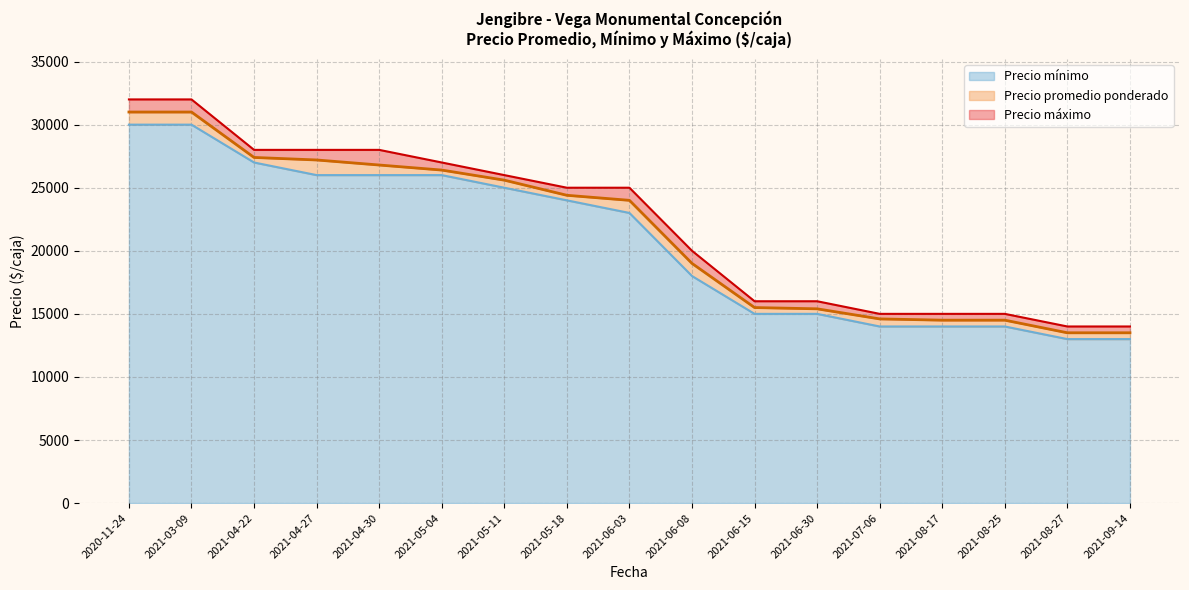

At which category is the sum across all series the highest?

2020-11-24